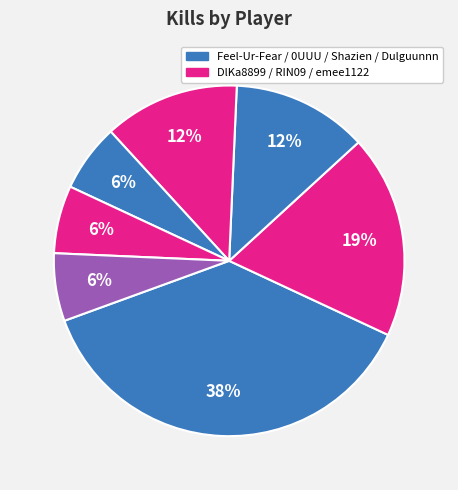

Which slice is the smallest?

Shazien